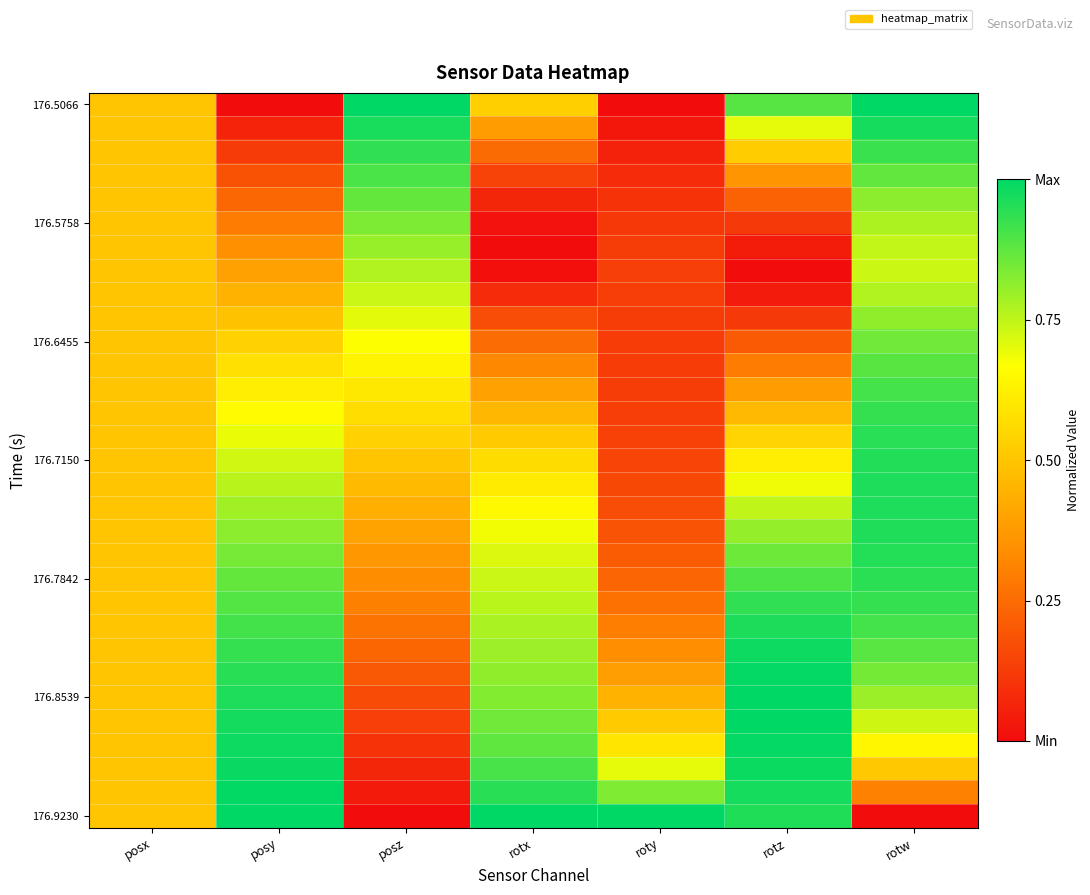

How many categories are shown in the chart?

7